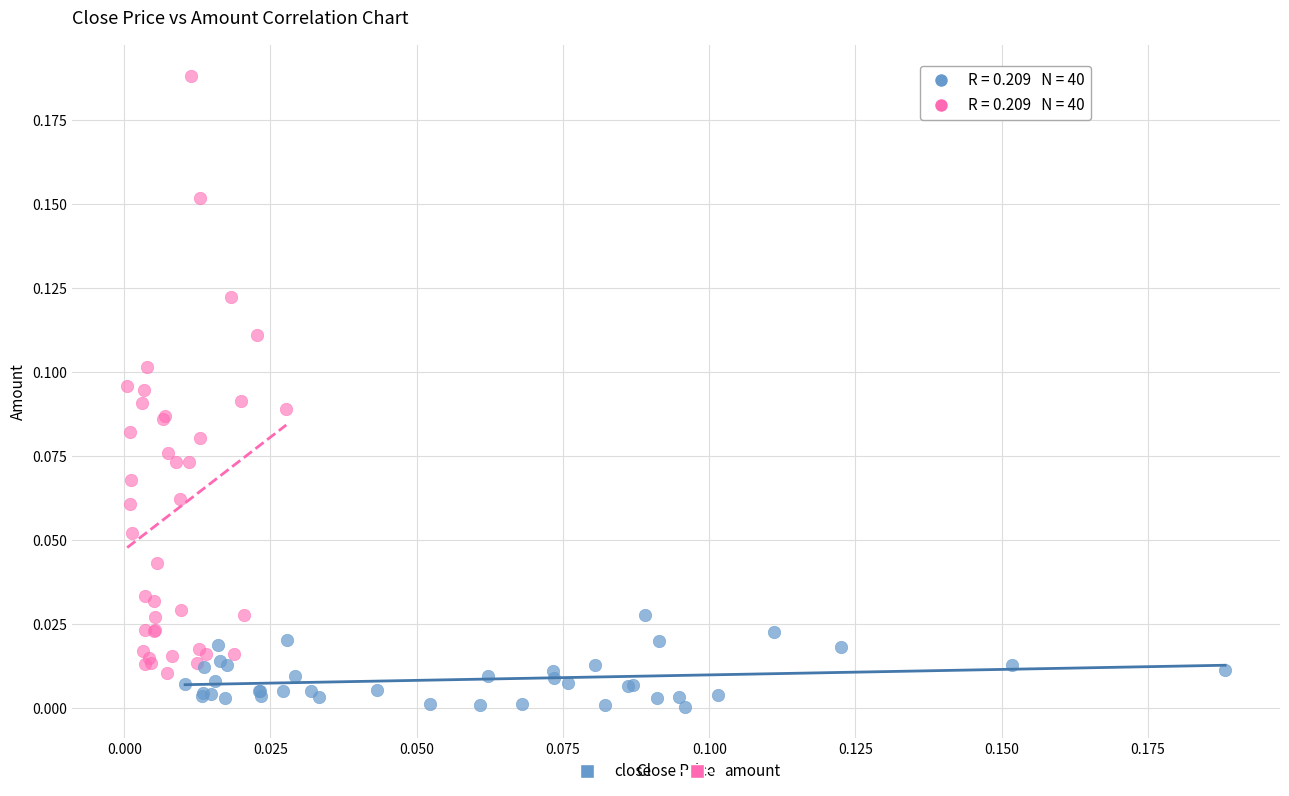

Which series reaches the minimum Y coordinate?

close